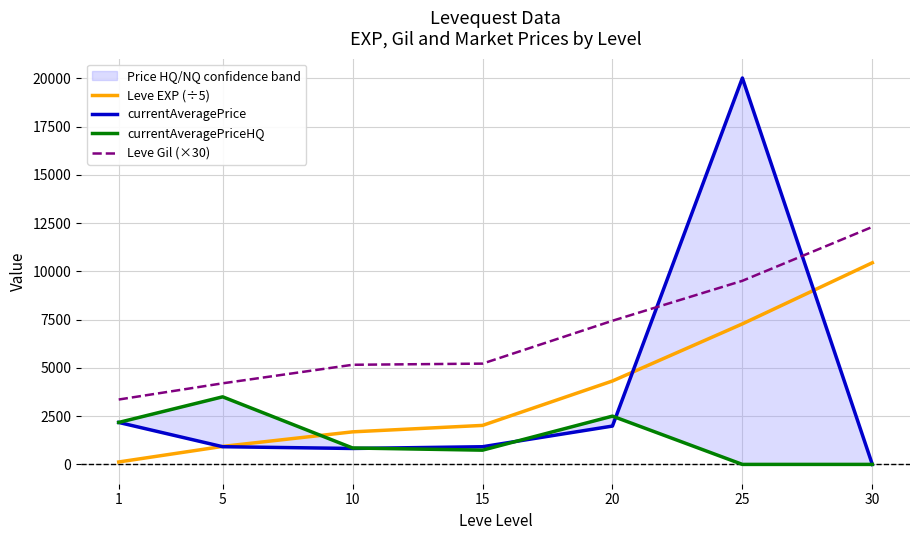

What is the value of the Leve EXP (÷5) point at the 3rd from the left?

1686.0